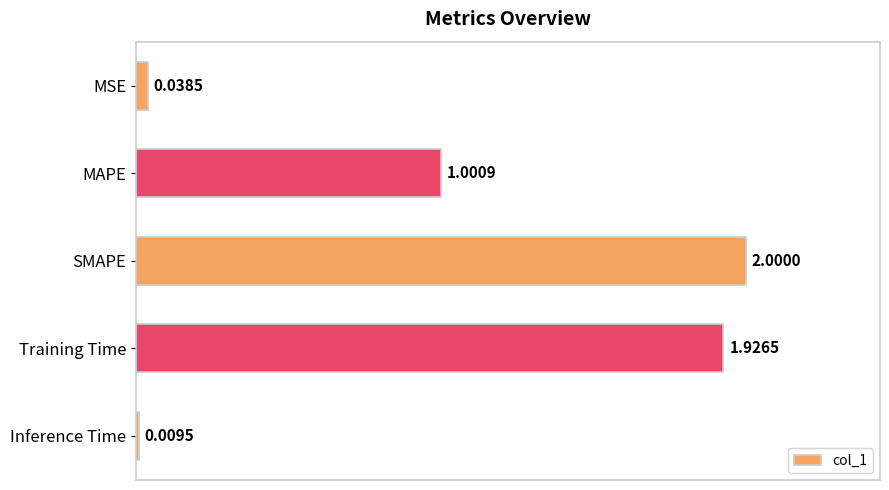

How many bars are there in total?

5